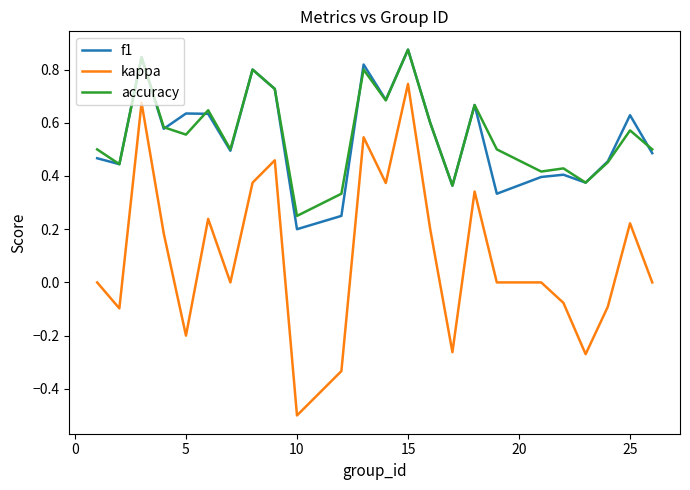

What is the smallest value displayed?

-0.5